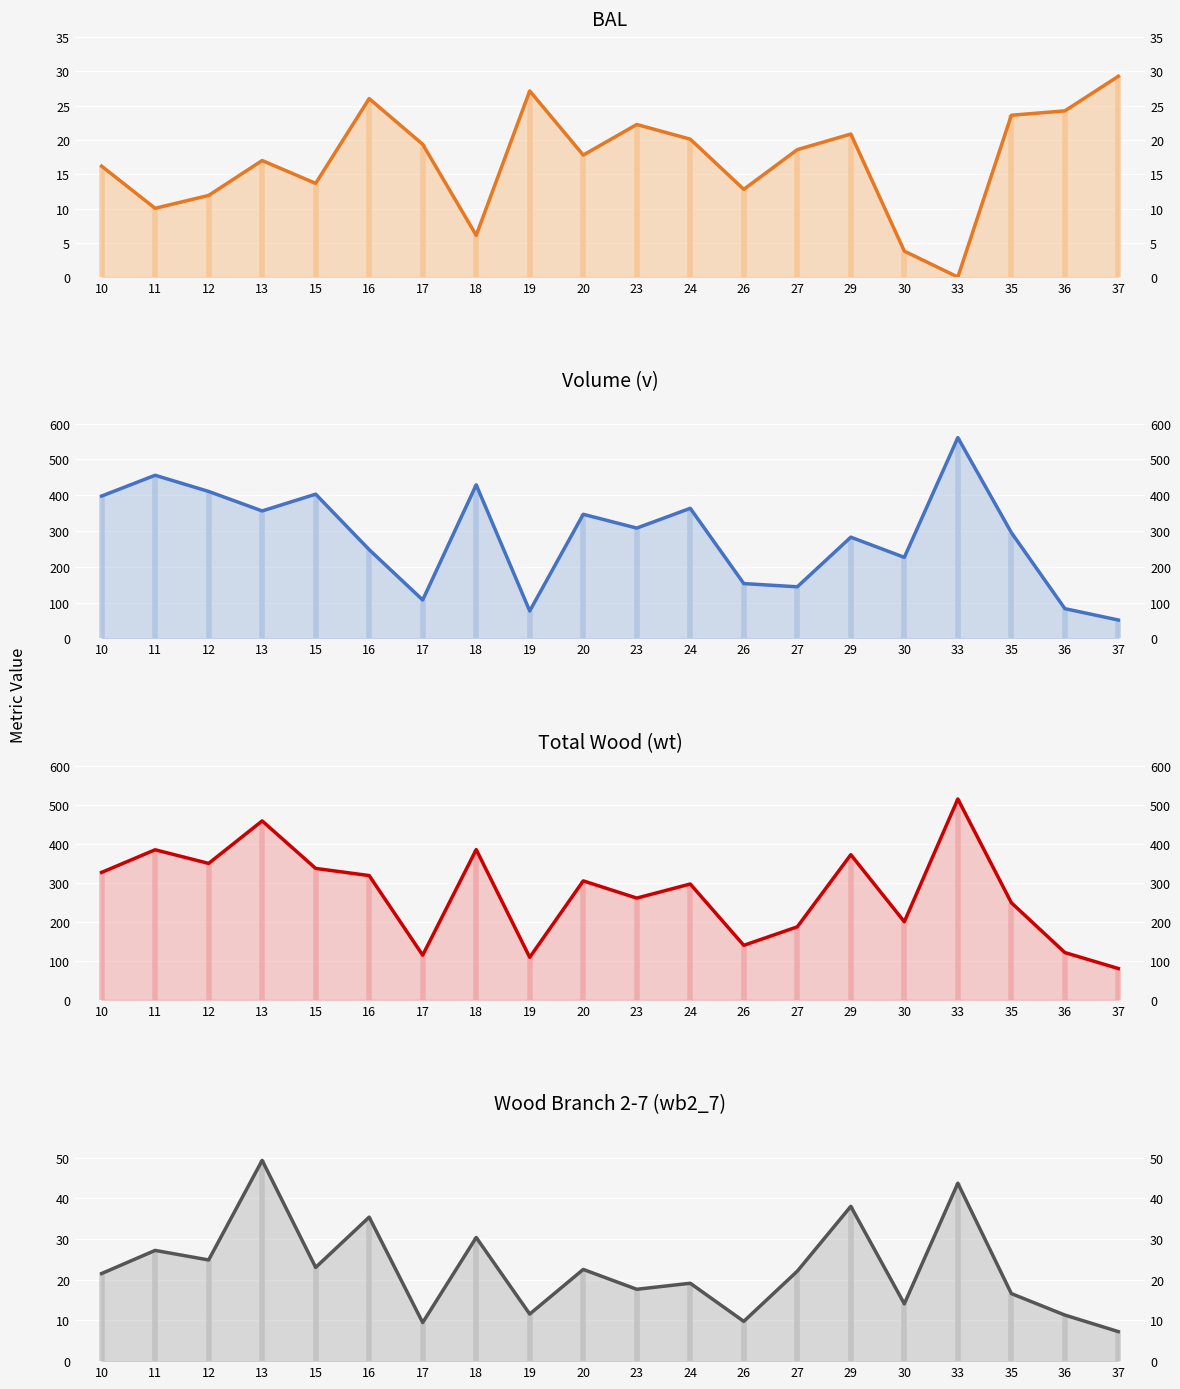

List the labels in order of wt value, largest first.

33, 13, 18, 11, 29, 12, 15, 10, 16, 20, 24, 23, 35, 30, 27, 26, 36, 17, 19, 37